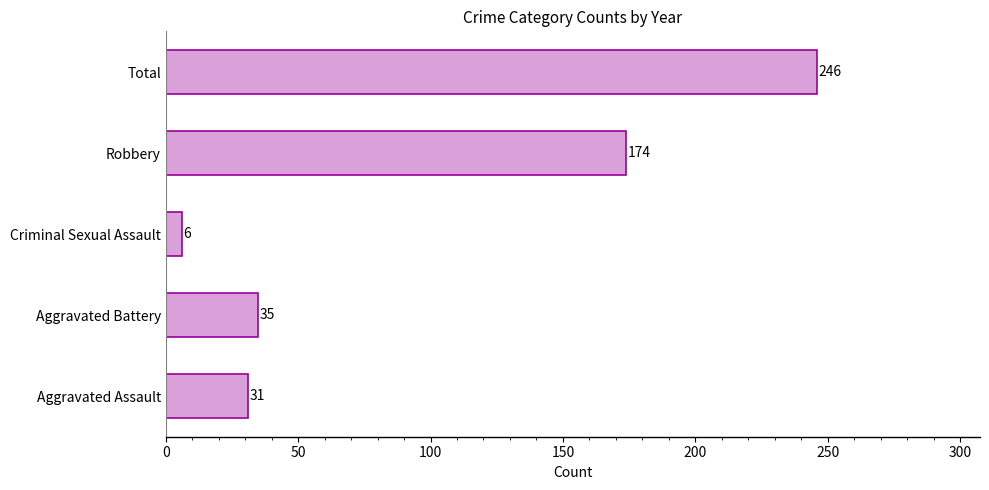

Is it true that the value at Aggravated Assault is 16?

False